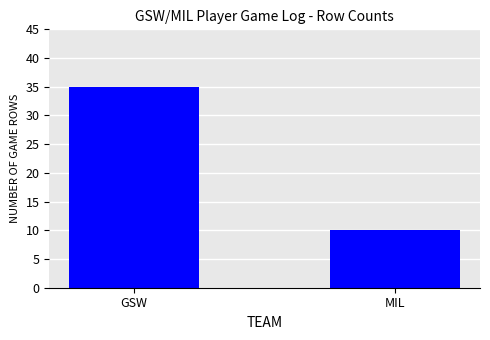

Where is the data nearest to the value 22?

MIL